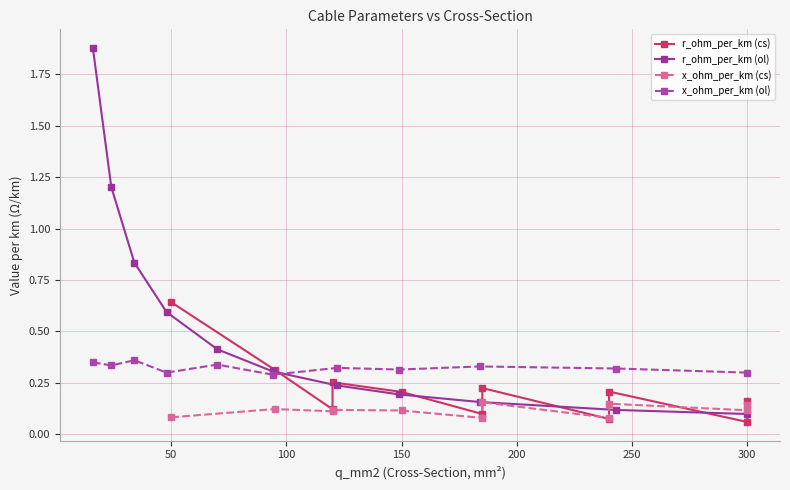

Does the chart have visible grid lines?

Yes